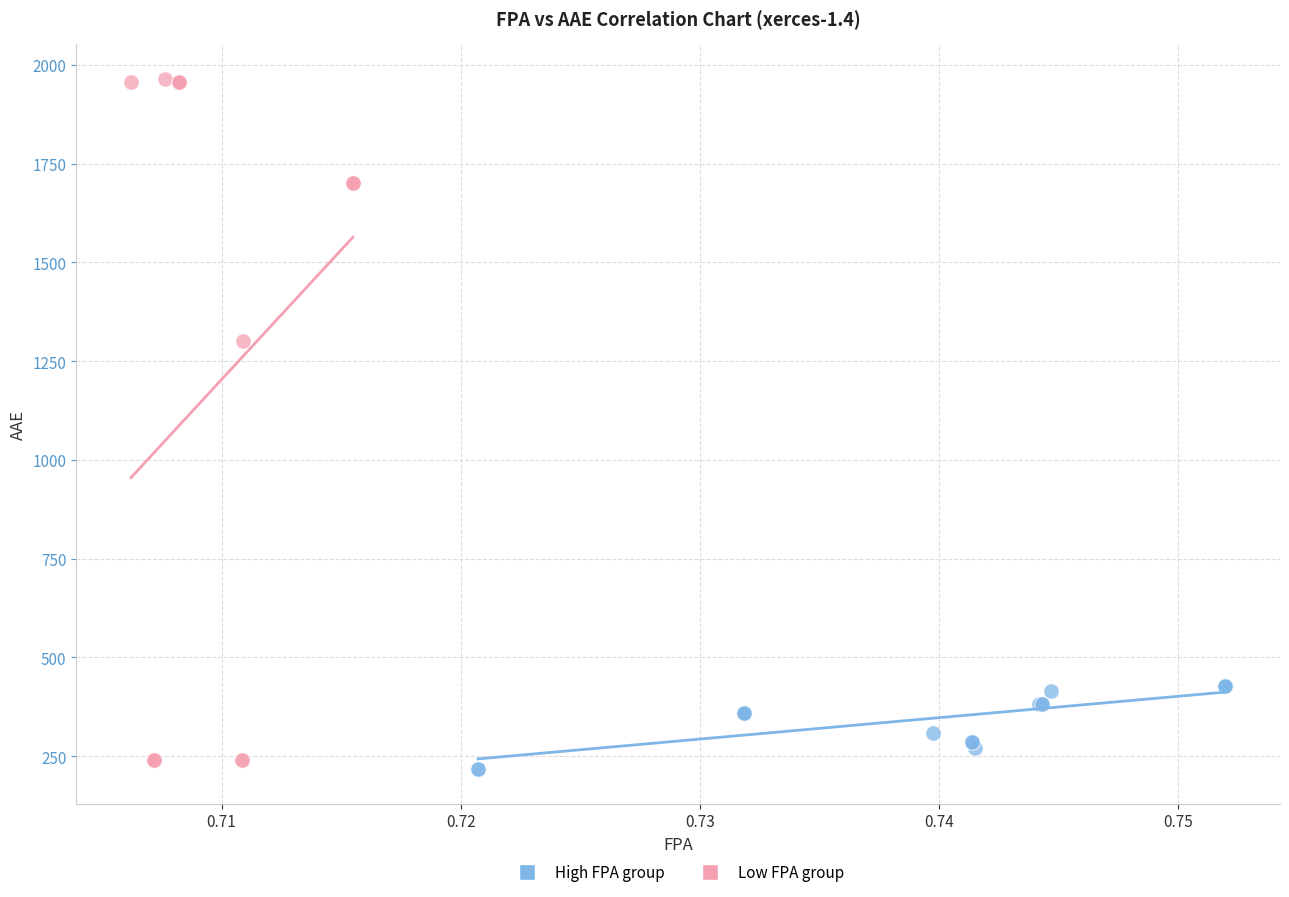

Which series has the widest spread of Y values?

Low FPA group